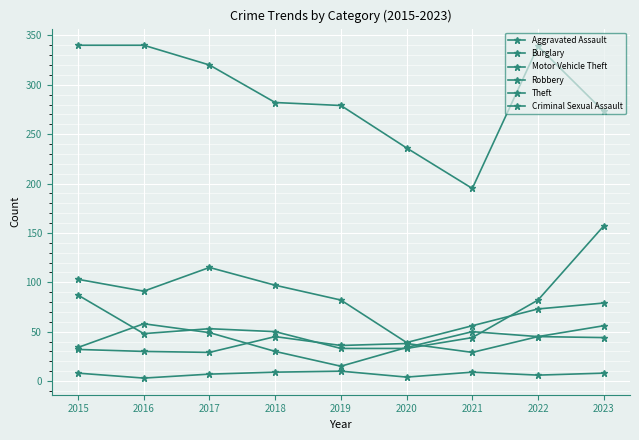

How many lines are shown in the chart?

6